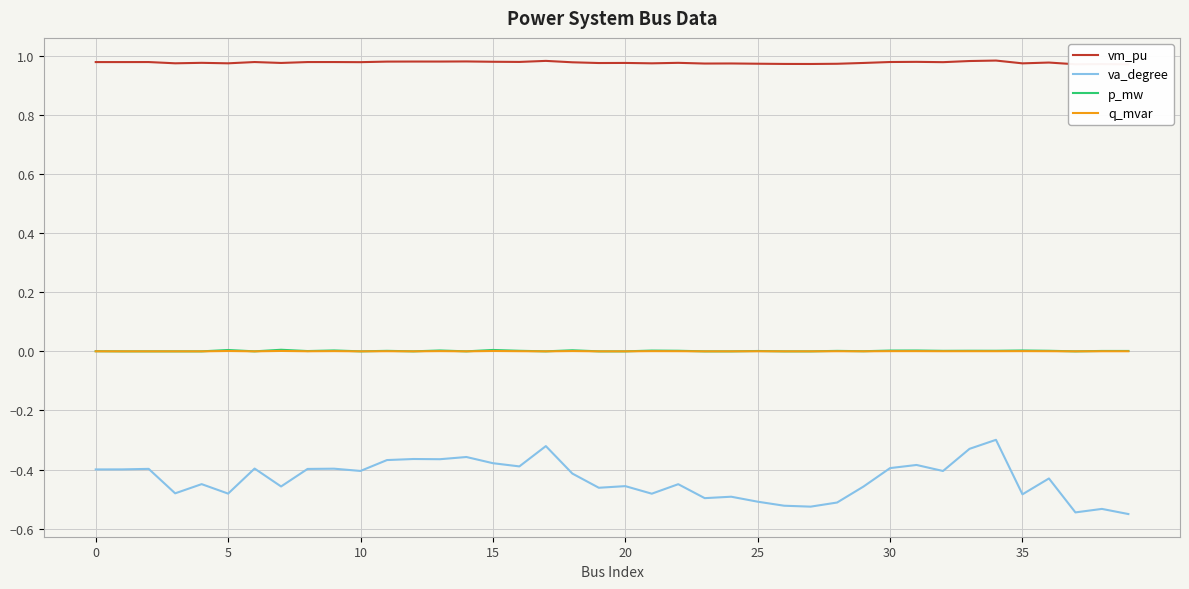

What is the total value across all series at 26?

0.5